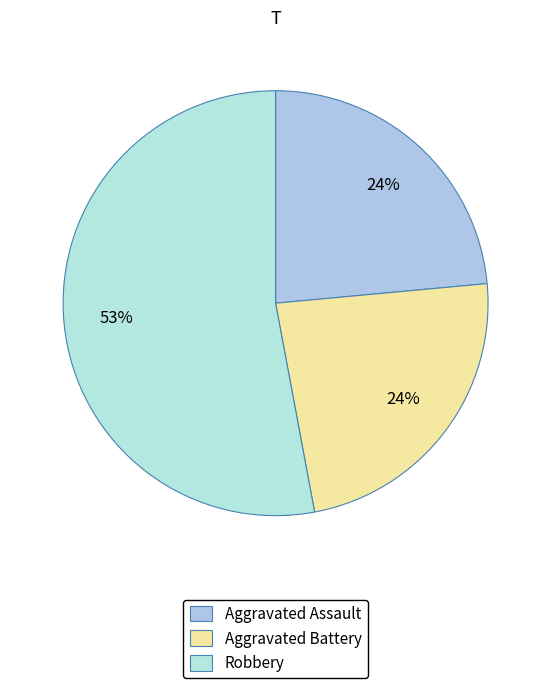

The Aggravated Assault slice represents 24% of the pie. True or false?

True